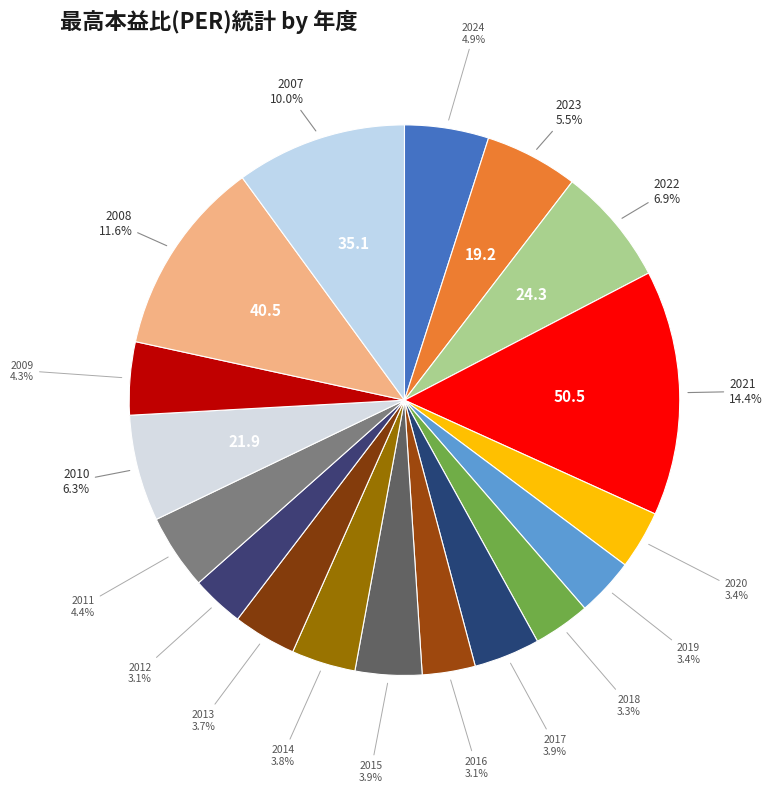

Is there a majority slice in this chart?

No